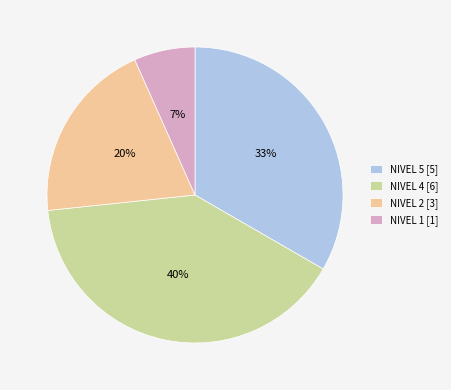

What is the ratio of the value at NIVEL 1 to the value at NIVEL 5?

0.2